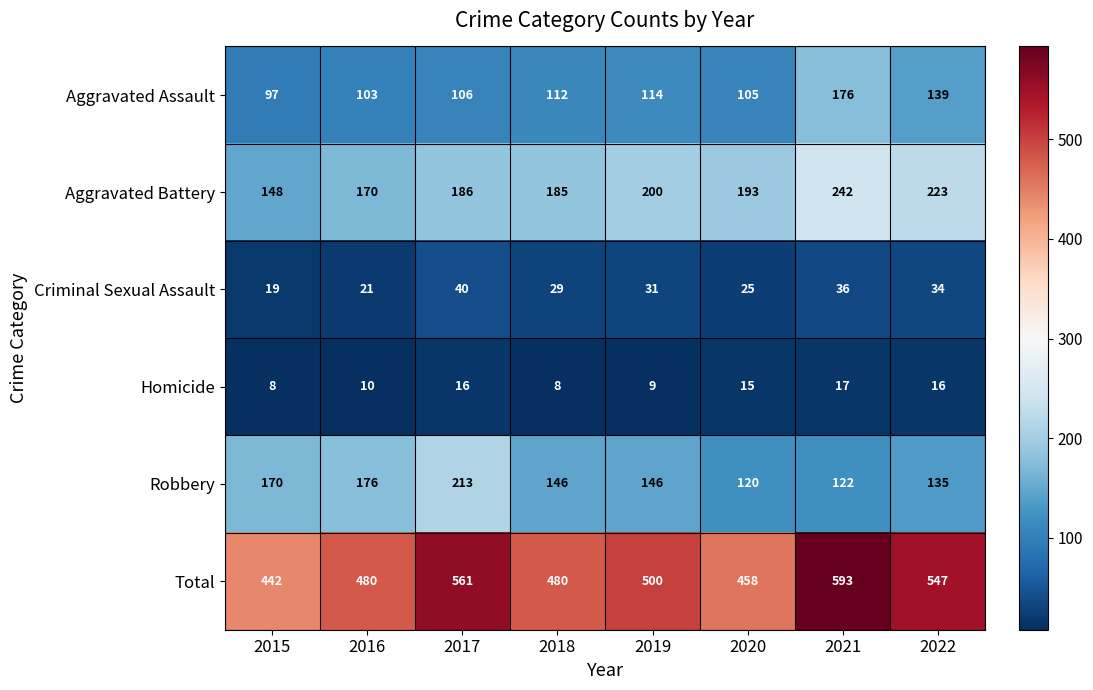

Count the number of categories in the chart.

8